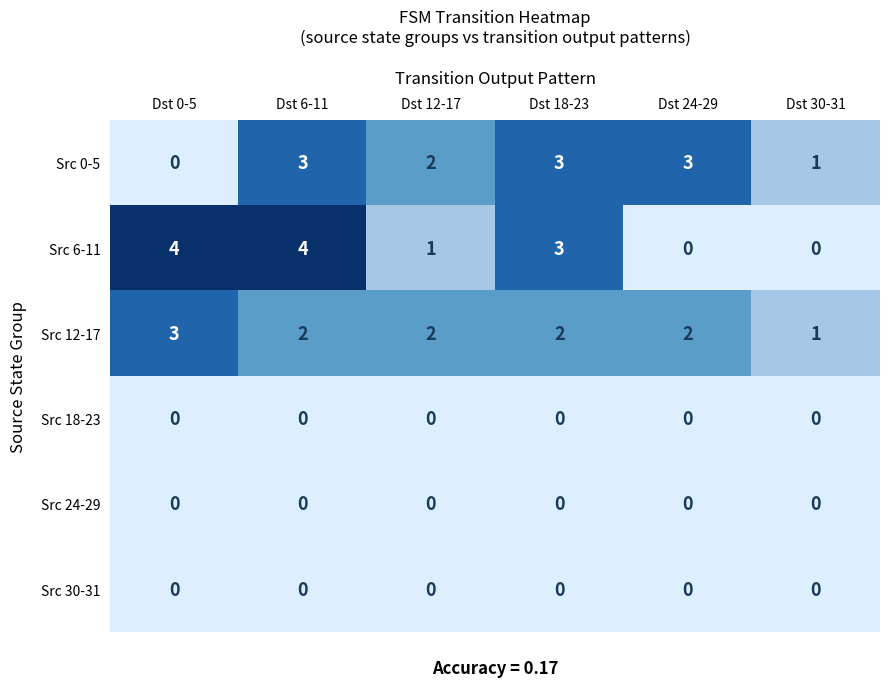

Where does the Src 6-11 series first go above 3?

Dst 0-5